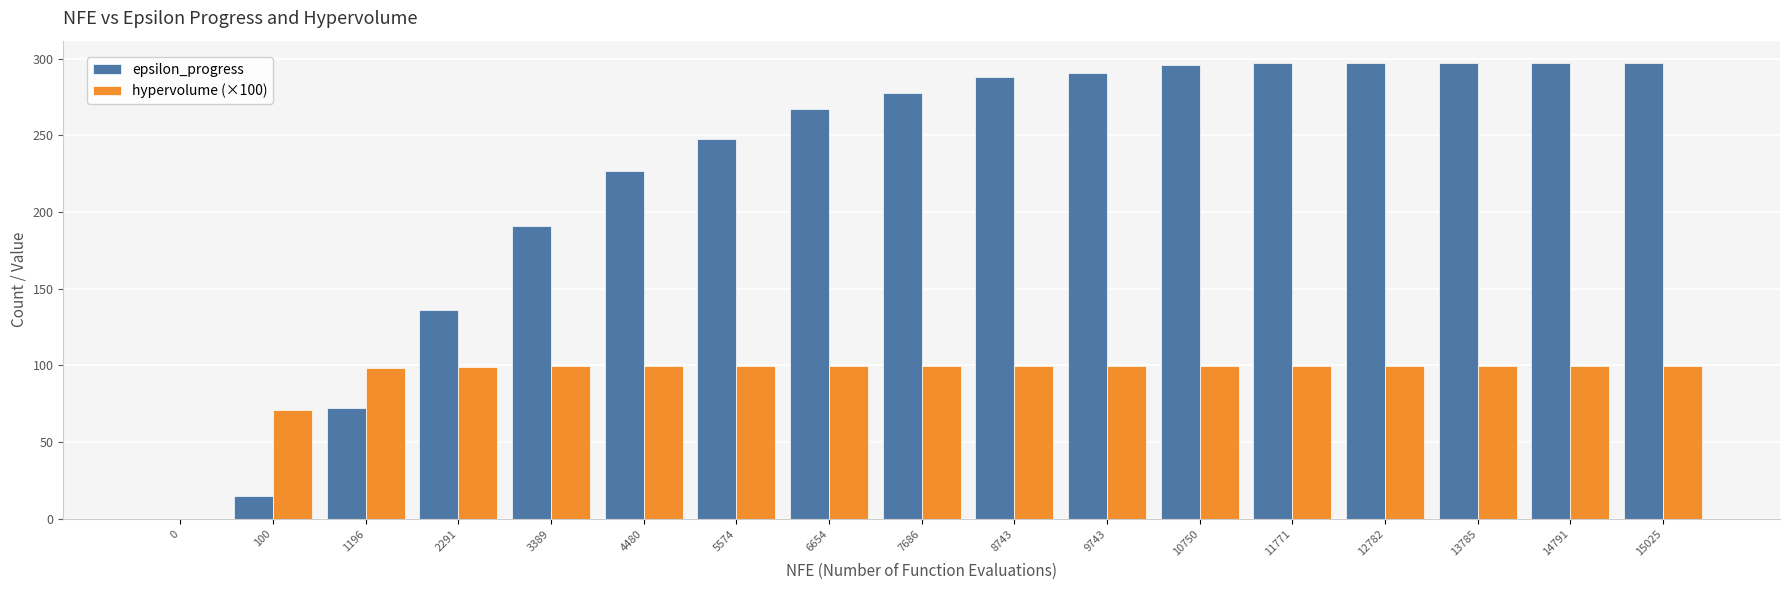

At which label is epsilon_progress closest to 148?

2291